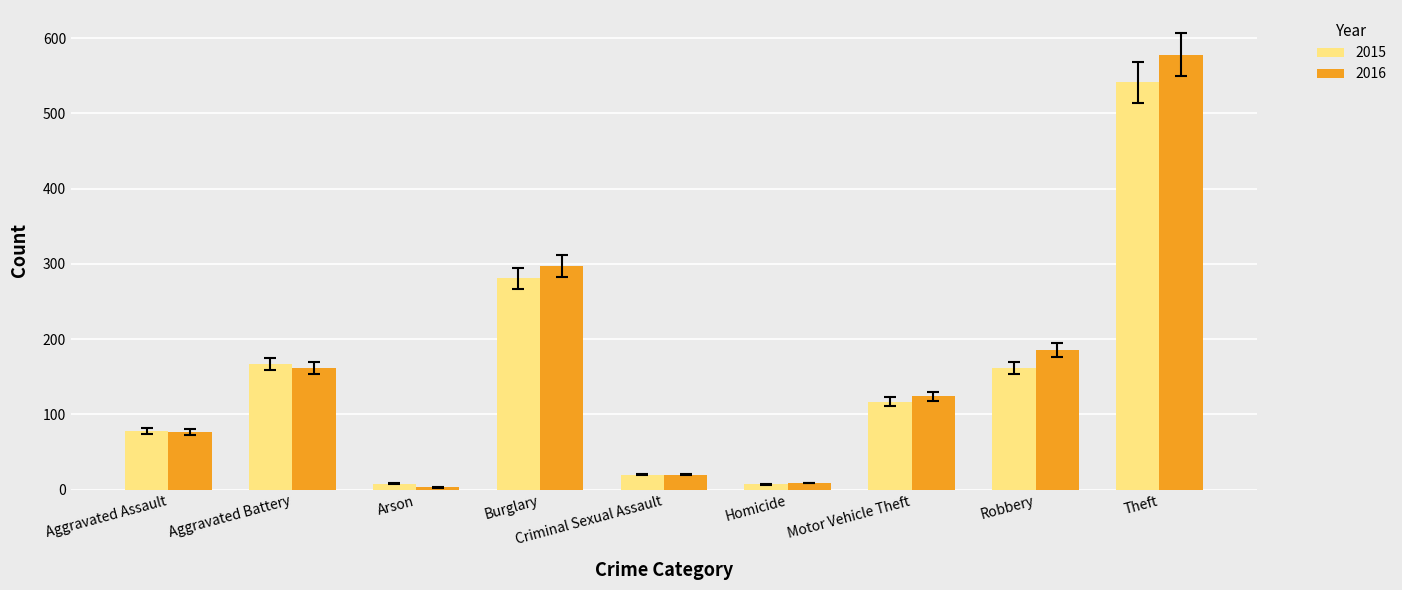

Is it true that 2016 equals 20 at Criminal Sexual Assault?

True